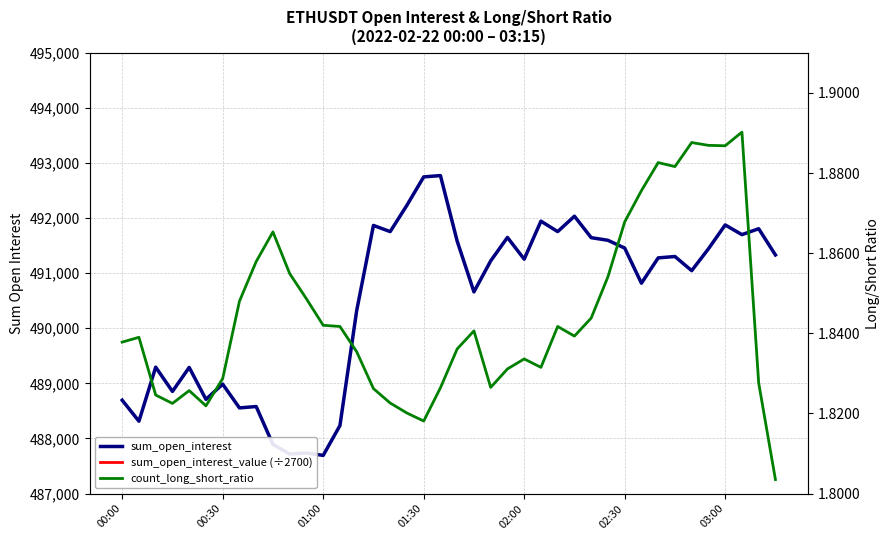

What is the approximate value of sum_open_interest_value (÷2700) at 34?

468273.2